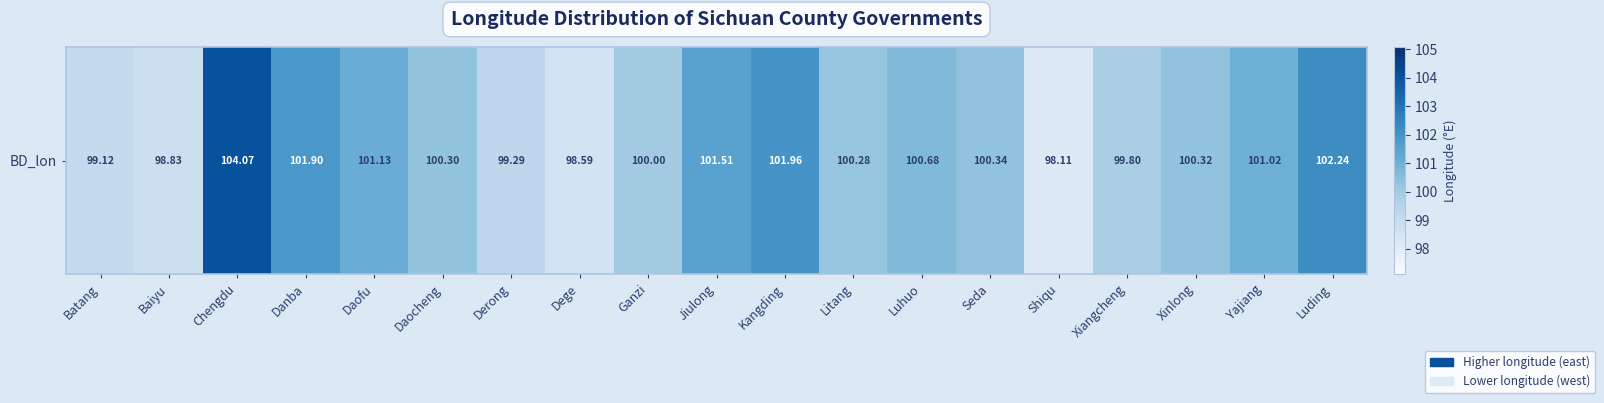

Reading left to right, transcribe all the data shown in this chart.

Batang=99.1	Baiyu=98.8	Chengdu=104.1	Danba=101.9	Daofu=101.1	Daocheng=100.3	Derong=99.3	Dege=98.6	Ganzi=100.0	Jiulong=101.5	Kangding=102.0	Litang=100.3	Luhuo=100.7	Seda=100.3	Shiqu=98.1	Xiangcheng=99.8	Xinlong=100.3	Yajiang=101.0	Luding=102.2